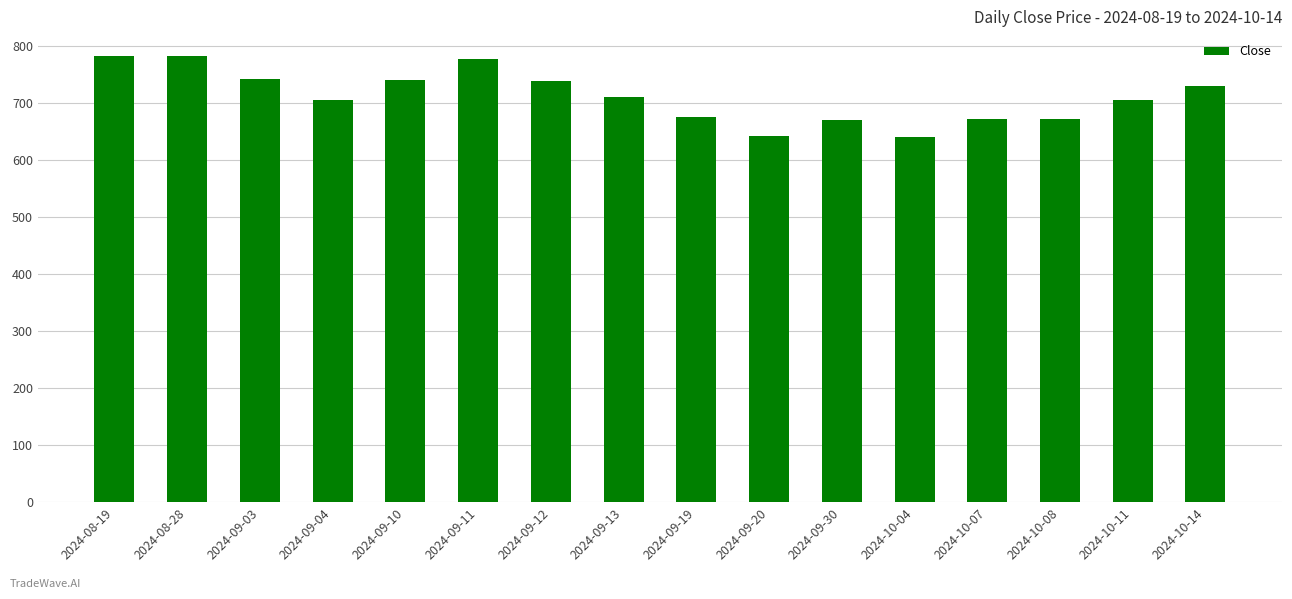

What is the ratio of the value at 2024-09-30 to the value at 2024-10-14?

0.9